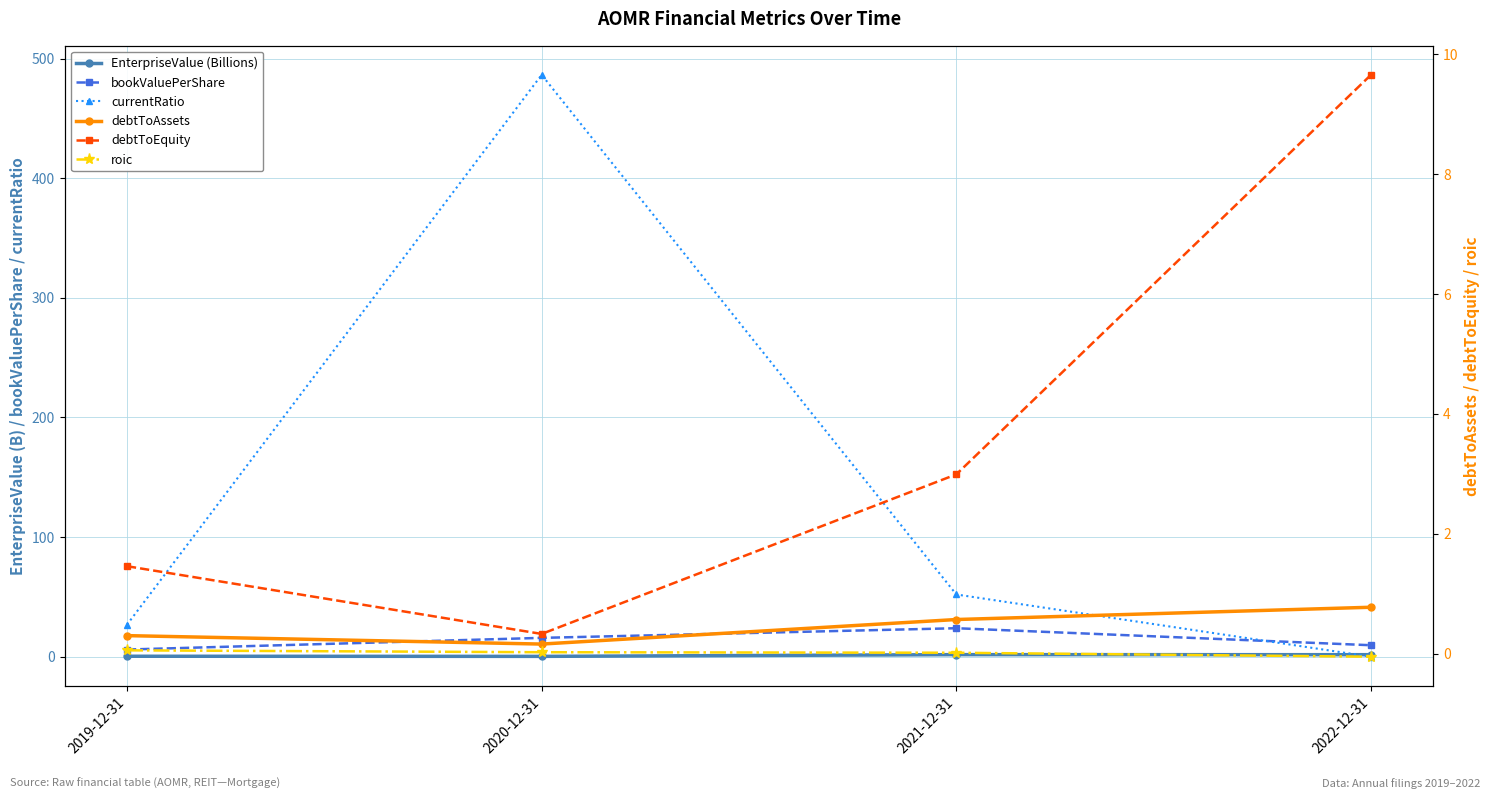

How many data points does each series have?

4